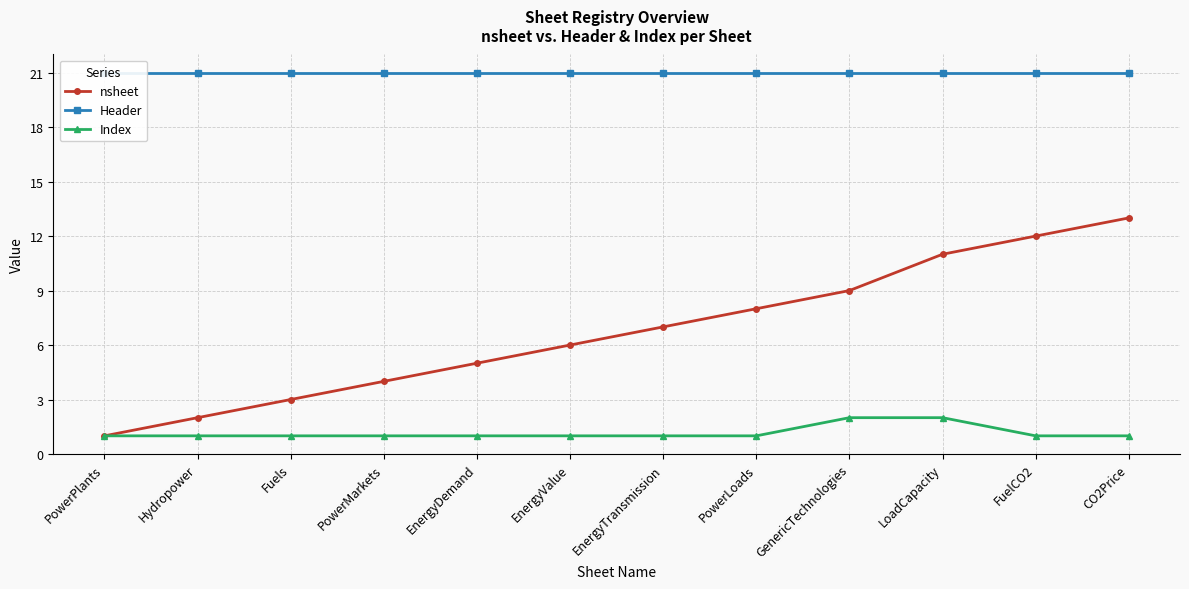

What is the label of the 9th point from the right?

PowerMarkets